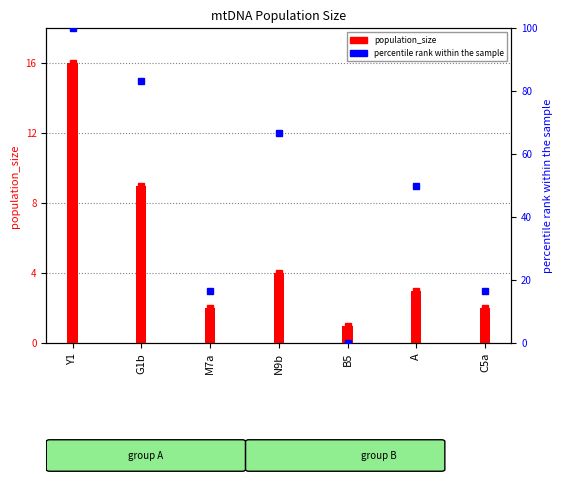

Which series changed the most between M7a and C5a?

population_size